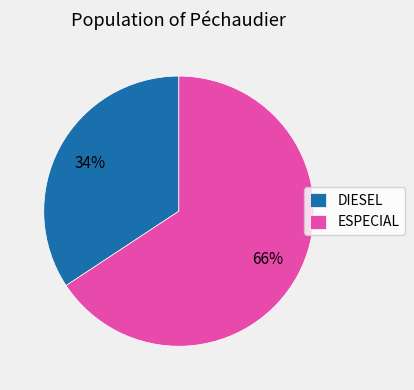

How many segments does this pie chart have?

2